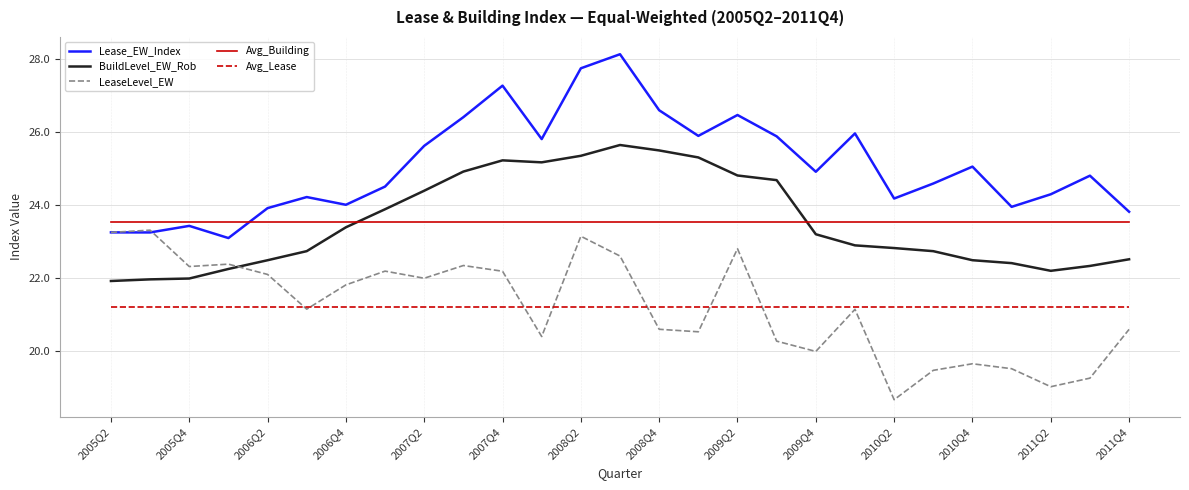

What is the maximum value shown in the chart?

28.1